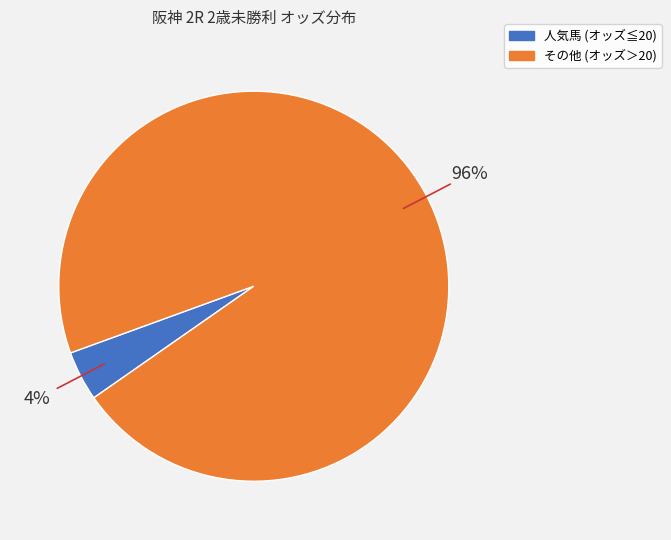

How many segments does this pie chart have?

2